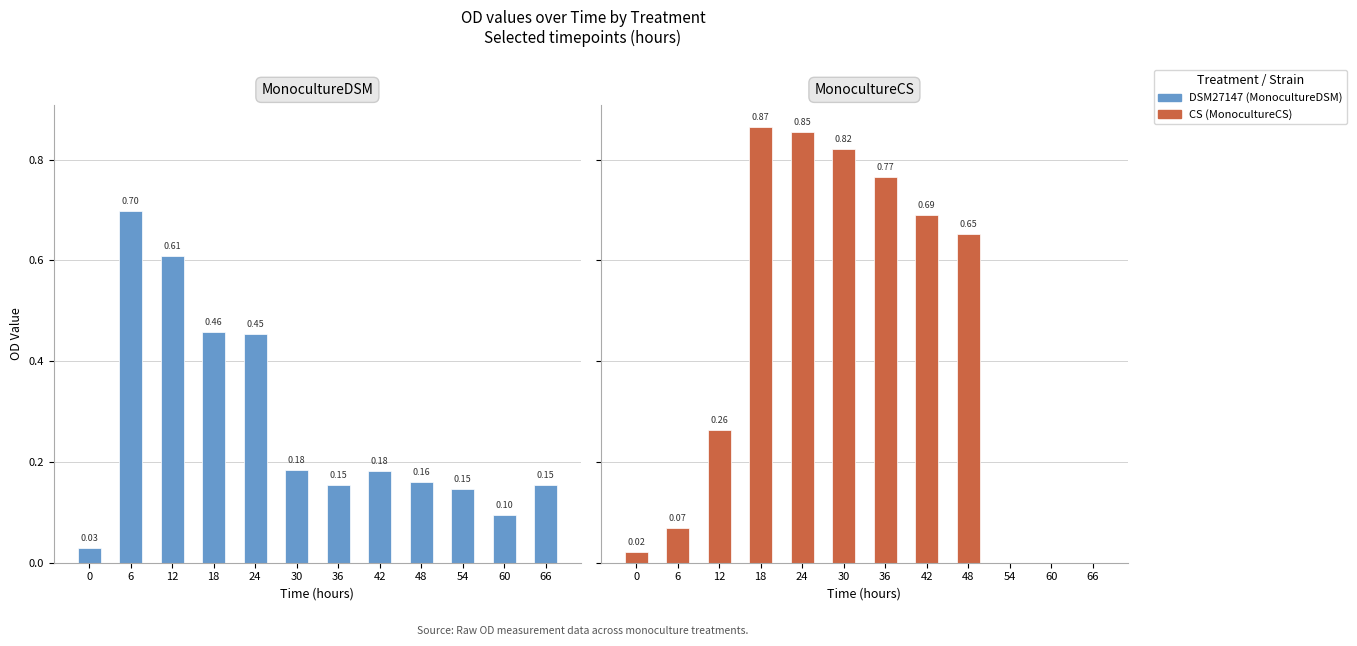

Reading left to right, transcribe all the data shown in this chart.

DSM27147: 0.0	0.7	0.6	0.5	0.5	0.2	0.2	0.2	0.2	0.1	0.1	0.2
CS: 0.0	0.1	0.3	0.9	0.9	0.8	0.8	0.7	0.7	0.0	0.0	0.0